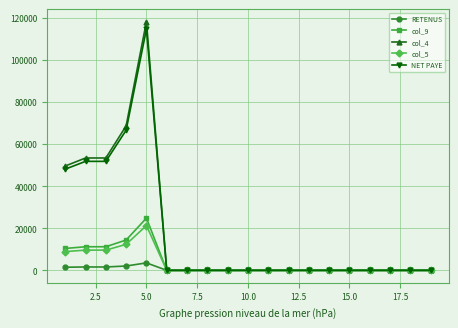

Which series has the widest spread of values?

col_4